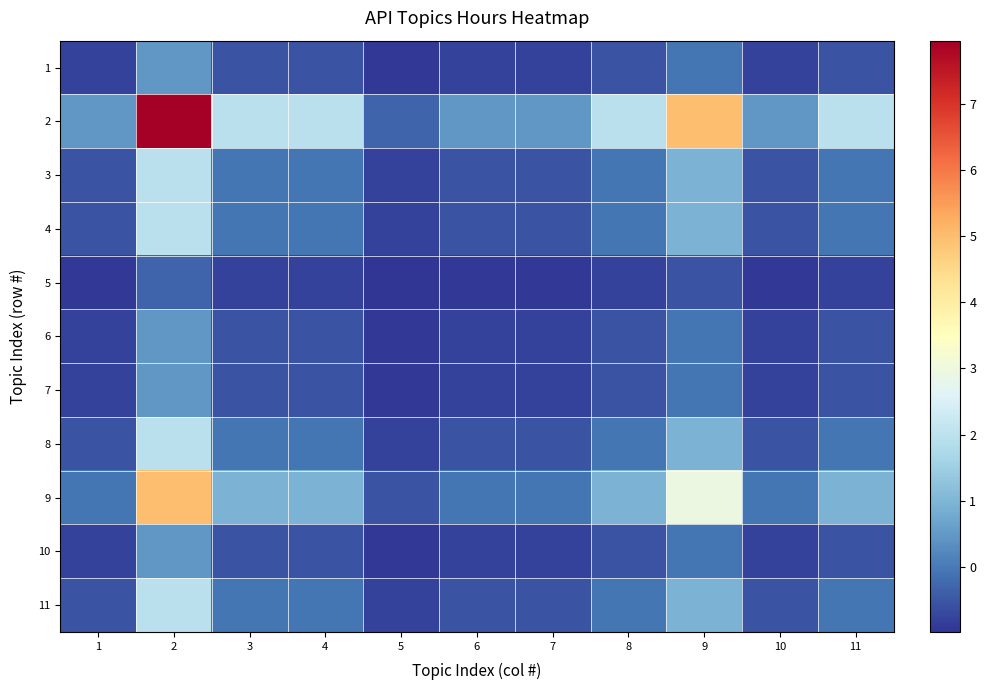

Reading left to right, list all the values displayed in this chart.

1: 1=-0.8	2=0.5	3=-0.5	4=-0.5	5=-0.9	6=-0.8	7=-0.8	8=-0.5	9=-0.0	10=-0.8	11=-0.5
2: 1=0.5	2=8.0	3=2.0	4=2.0	5=-0.3	6=0.5	7=0.5	8=2.0	9=5.0	10=0.5	11=2.0
3: 1=-0.5	2=2.0	3=-0.0	4=-0.0	5=-0.8	6=-0.5	7=-0.5	8=-0.0	9=1.0	10=-0.5	11=-0.0
4: 1=-0.5	2=2.0	3=-0.0	4=-0.0	5=-0.8	6=-0.5	7=-0.5	8=-0.0	9=1.0	10=-0.5	11=-0.0
5: 1=-0.9	2=-0.3	3=-0.8	4=-0.8	5=-1.0	6=-0.9	7=-0.9	8=-0.8	9=-0.5	10=-0.9	11=-0.8
6: 1=-0.8	2=0.5	3=-0.5	4=-0.5	5=-0.9	6=-0.8	7=-0.8	8=-0.5	9=-0.0	10=-0.8	11=-0.5
7: 1=-0.8	2=0.5	3=-0.5	4=-0.5	5=-0.9	6=-0.8	7=-0.8	8=-0.5	9=-0.0	10=-0.8	11=-0.5
8: 1=-0.5	2=2.0	3=-0.0	4=-0.0	5=-0.8	6=-0.5	7=-0.5	8=-0.0	9=1.0	10=-0.5	11=-0.0
9: 1=-0.0	2=5.0	3=1.0	4=1.0	5=-0.5	6=-0.0	7=-0.0	8=1.0	9=3.0	10=-0.0	11=1.0
10: 1=-0.8	2=0.5	3=-0.5	4=-0.5	5=-0.9	6=-0.8	7=-0.8	8=-0.5	9=-0.0	10=-0.8	11=-0.5
11: 1=-0.5	2=2.0	3=-0.0	4=-0.0	5=-0.8	6=-0.5	7=-0.5	8=-0.0	9=1.0	10=-0.5	11=-0.0